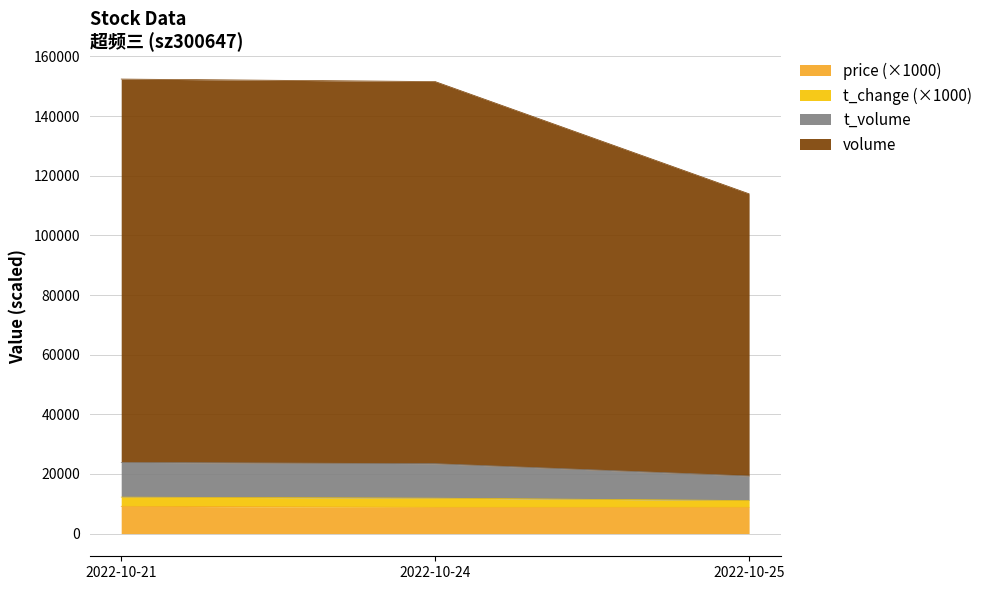

What is the highest value of the price series?

9140